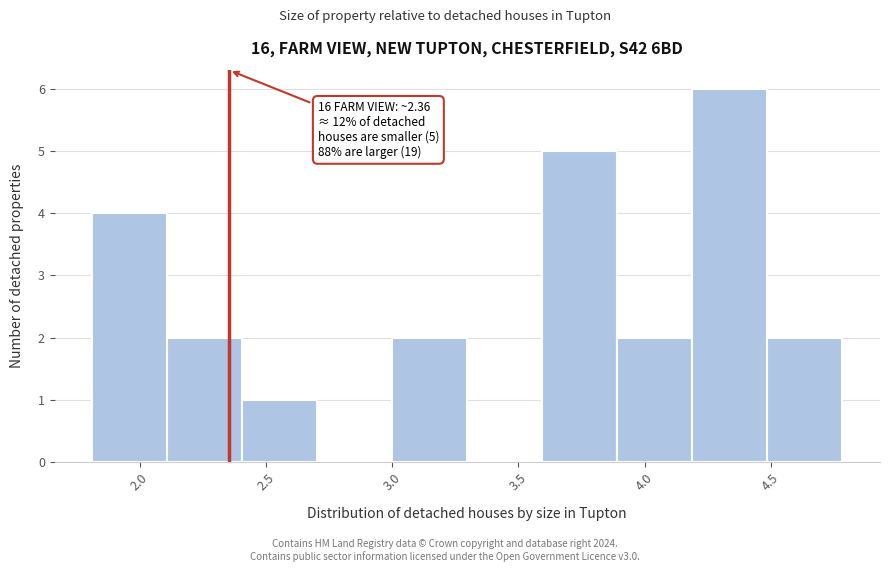

Over which range of the x-axis is the bar tallest?

4.2 to 4.5